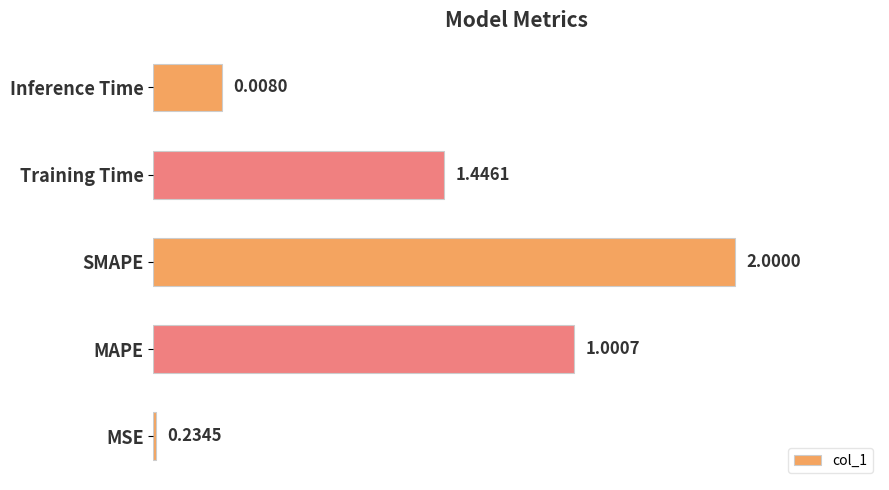

What is the label of the 5th bar from the bottom?

Inference Time